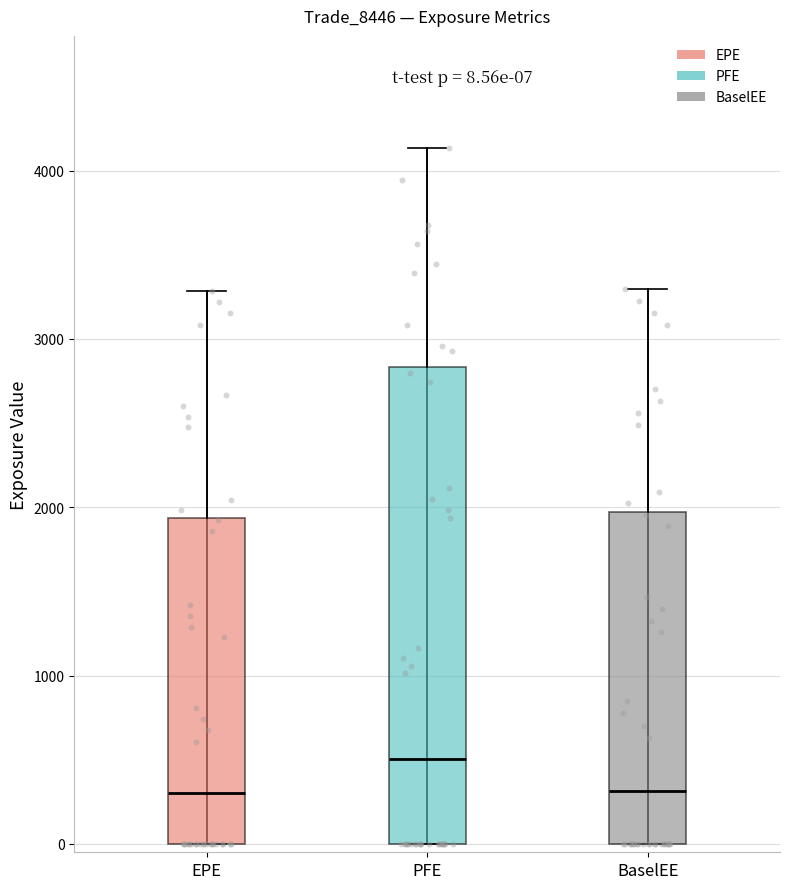

Which box is the tallest, from its lower edge to its upper edge?

PFE